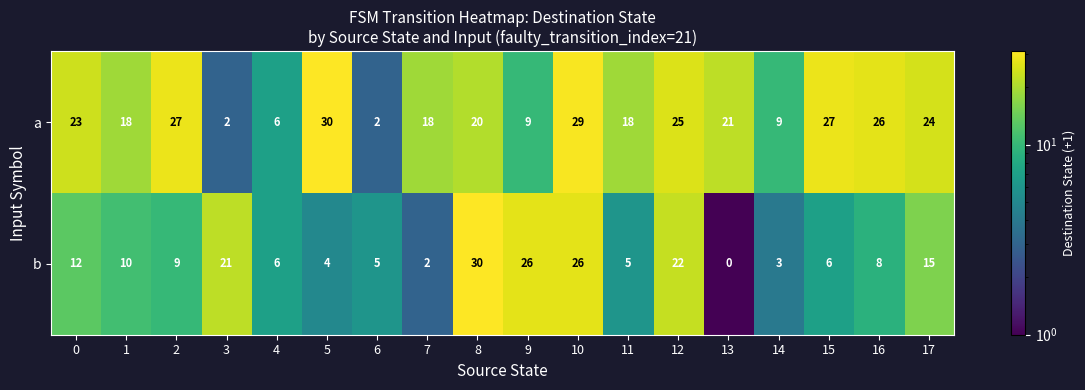

What value does the a series have at 10?

29